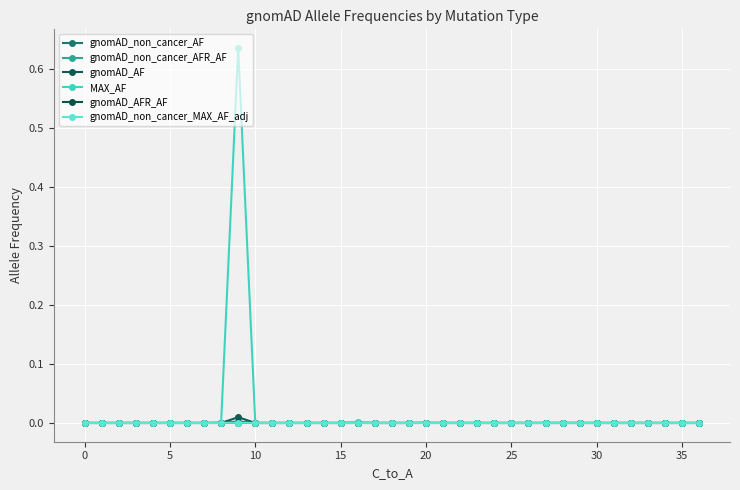

Which series has the widest spread of values?

MAX_AF